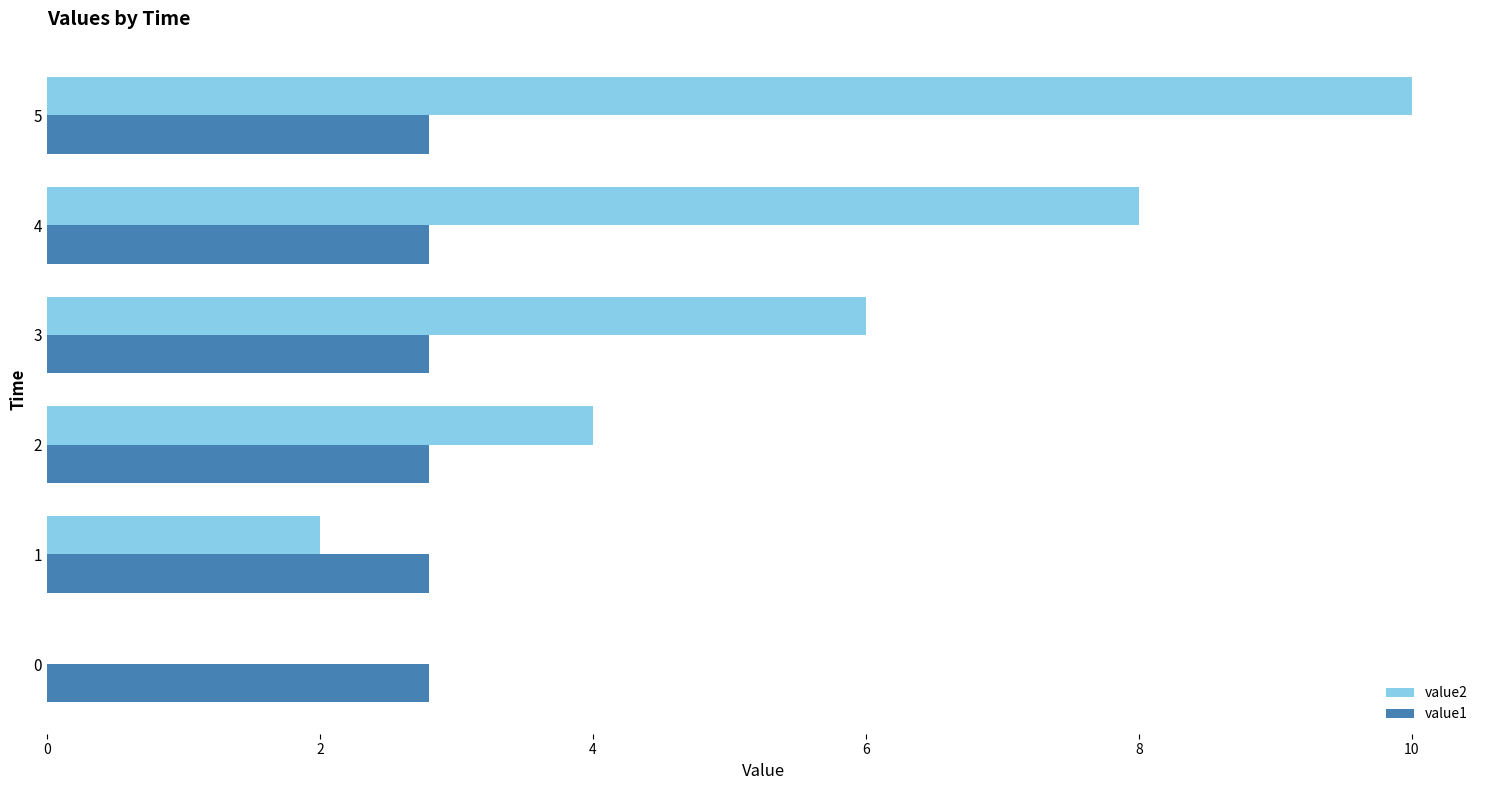

Is it true that value2 equals 3.9 at 4?

False